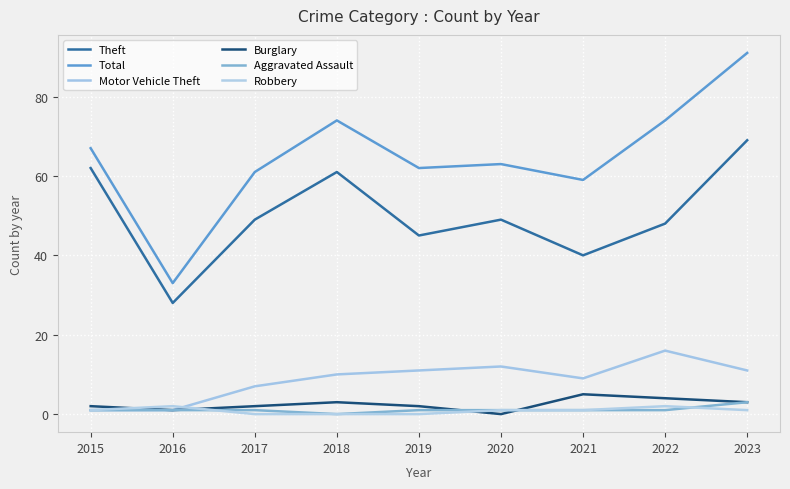

Which has a higher value, 2017 or 2018?

2018